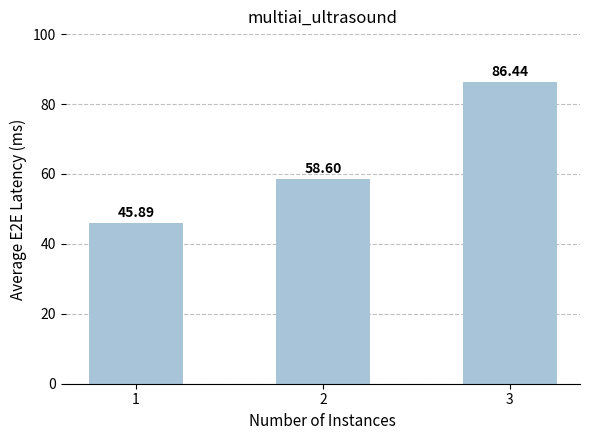

What is the ratio of the value at 3 to the value at 2?

1.5